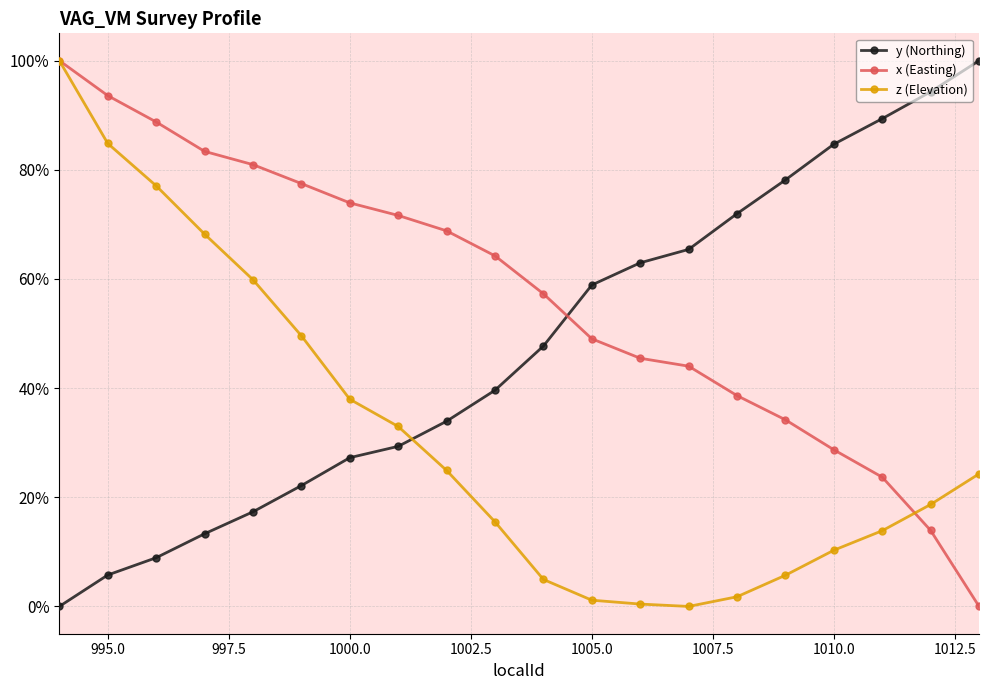

At how many categories does at least one series exceed 0?

20